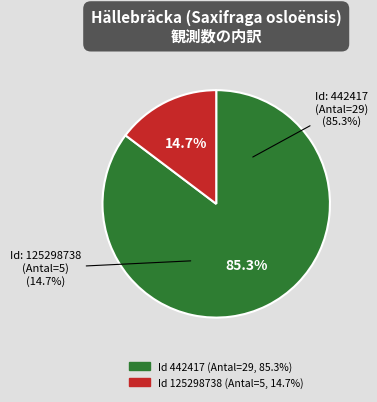

What is the change in value from 442417 to 125298738?

-24